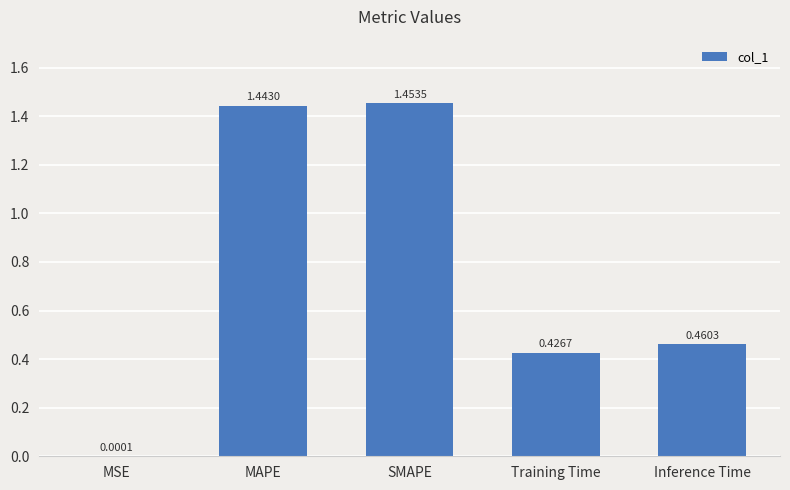

At which label is the value closest to 0?

MSE